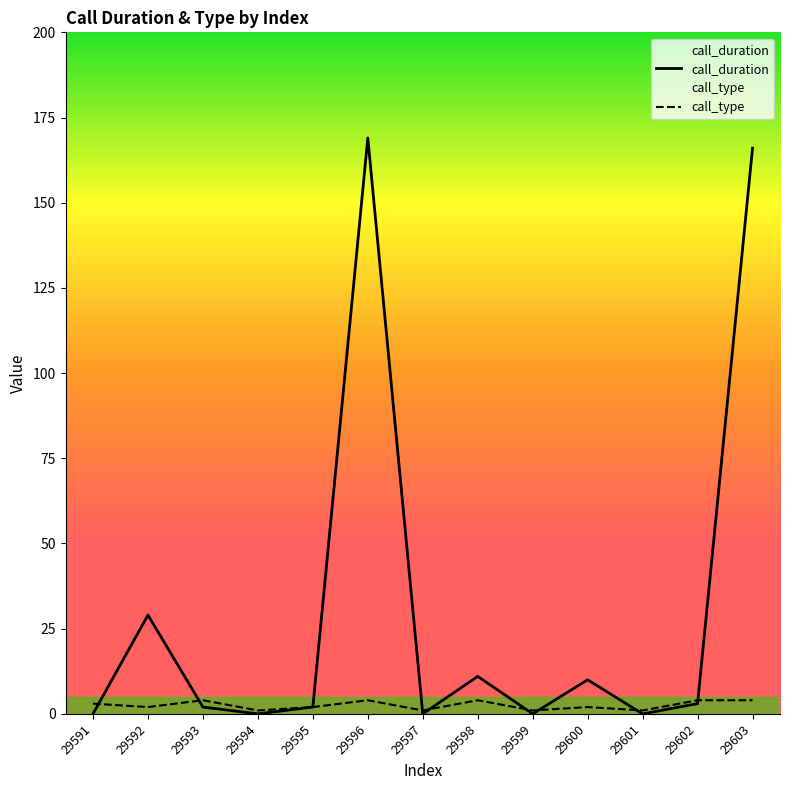

True or false: call_type has more than 2 points higher than both neighbors.

True